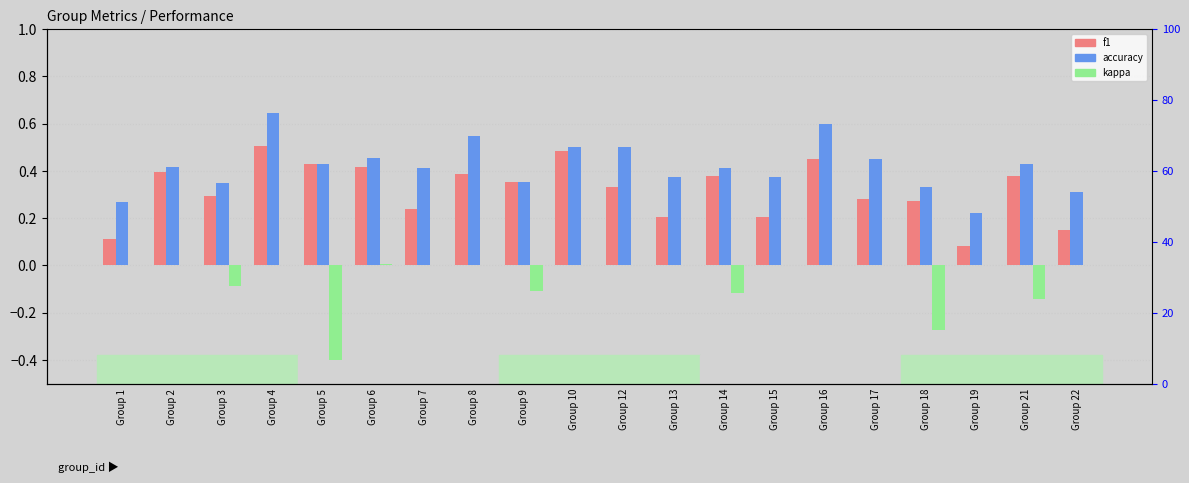

What is the sum of all accuracy values?

8.4